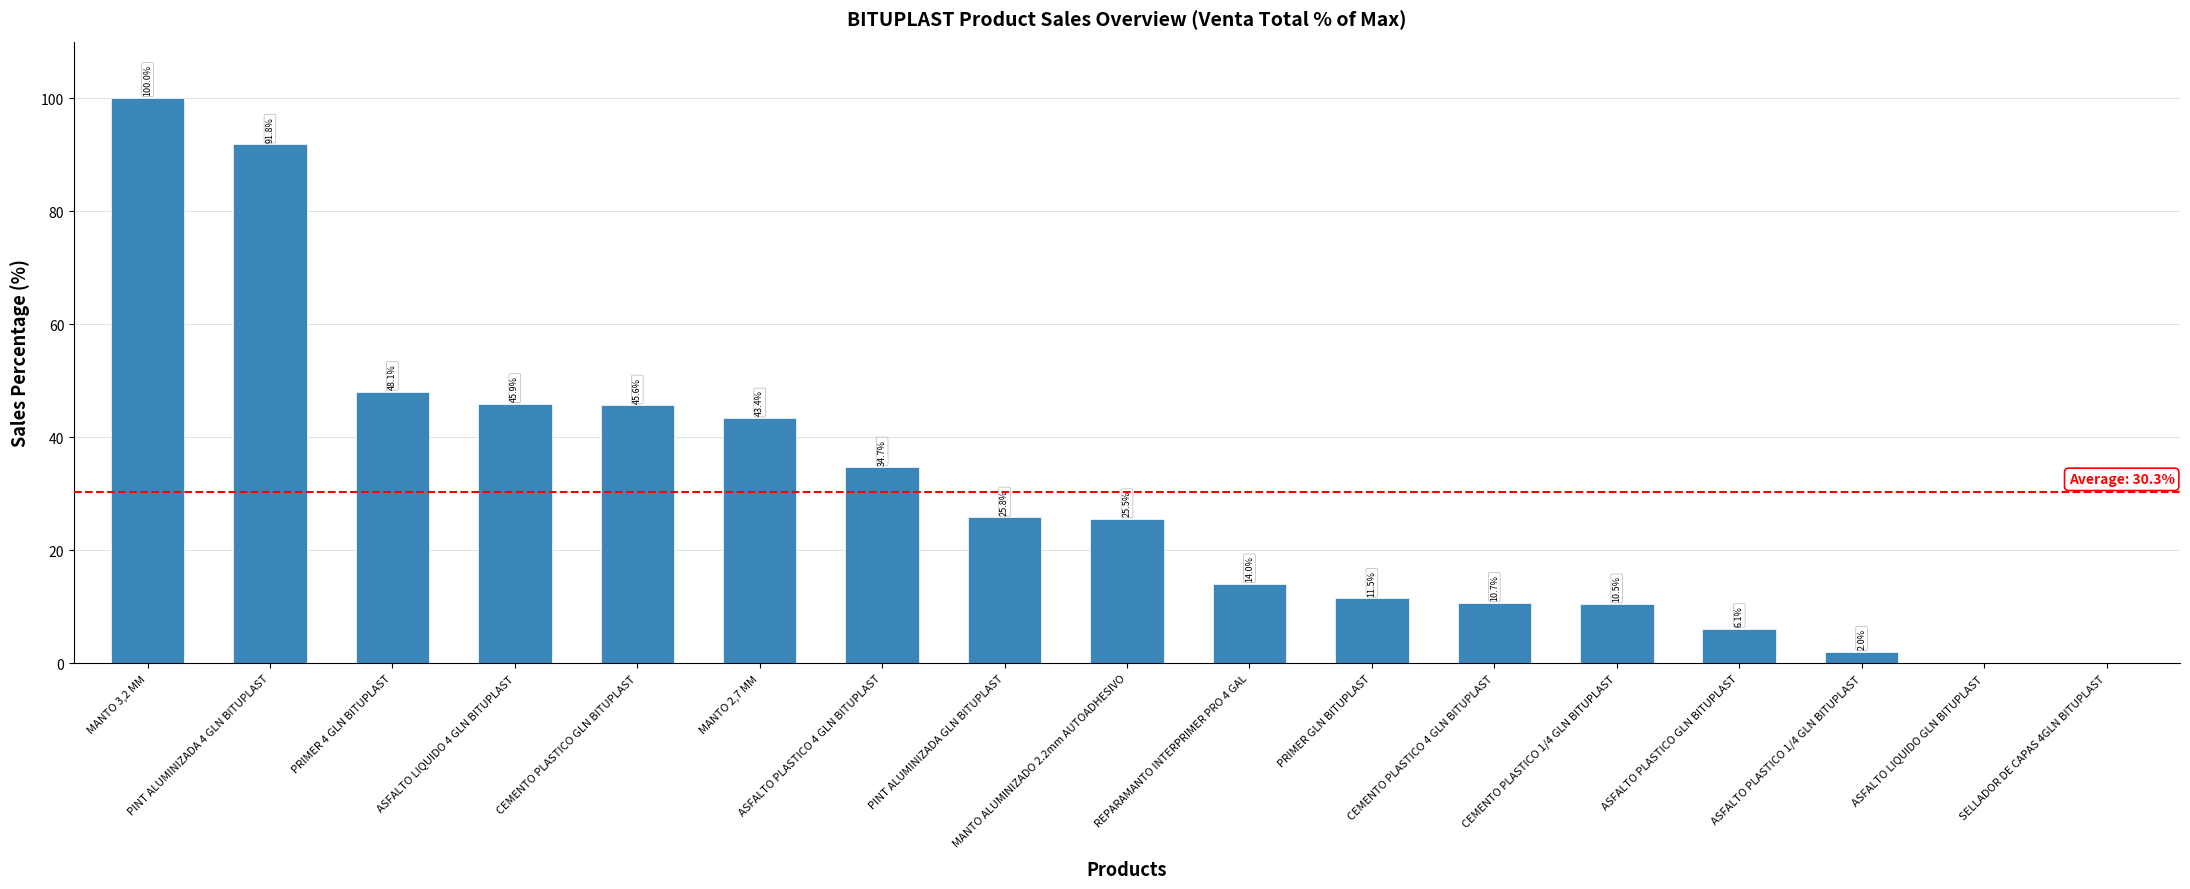

Count the number of values greater than 25.

9